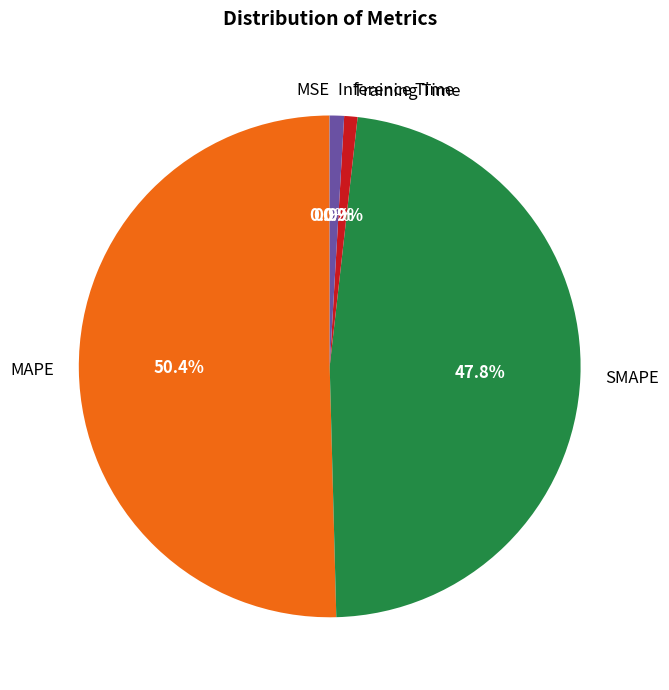

Which slice is the largest?

MAPE